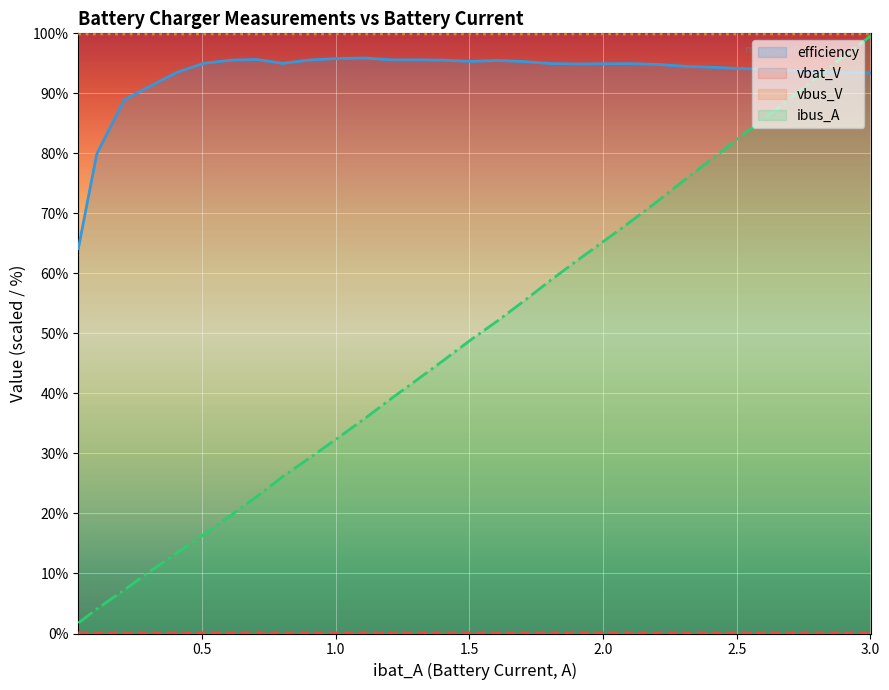

Reading right to left, extract all data points from this chart.

vbat_V: 0.1	0.1	0.1	0.1	0.1	0.1	0.1	0.1	0.1	0.1	0.1	0.1	0.1	0.1	0.1	0.1	0.1	0.1	0.1	0.1	0.1	0.1	0.1	0.1	0.1	0.1	0.1	0.1	0.1	0.1	0.1
vbus_V: 99.9	99.9	99.9	99.9	99.9	99.9	99.9	99.9	99.9	99.9	99.9	99.9	99.9	99.9	99.9	99.9	99.9	99.9	99.9	99.9	99.9	99.9	99.9	99.9	99.9	99.9	99.9	99.9	99.9	99.9	99.9
ibus_A: 99.7	96.0	93.0	89.2	85.7	82.4	79.2	75.5	72.1	68.7	65.5	62.3	58.9	55.4	52.1	48.9	45.7	42.4	39.1	35.9	32.7	29.3	26.1	22.8	19.8	16.6	13.4	10.3	7.3	4.1	1.7
efficiency: 93.4	93.5	93.6	93.8	94.0	94.2	94.3	94.5	94.8	94.9	94.9	94.9	95.0	95.3	95.5	95.3	95.5	95.6	95.6	95.9	95.8	95.6	95.0	95.6	95.5	95.0	93.5	91.2	88.9	79.9	64.1